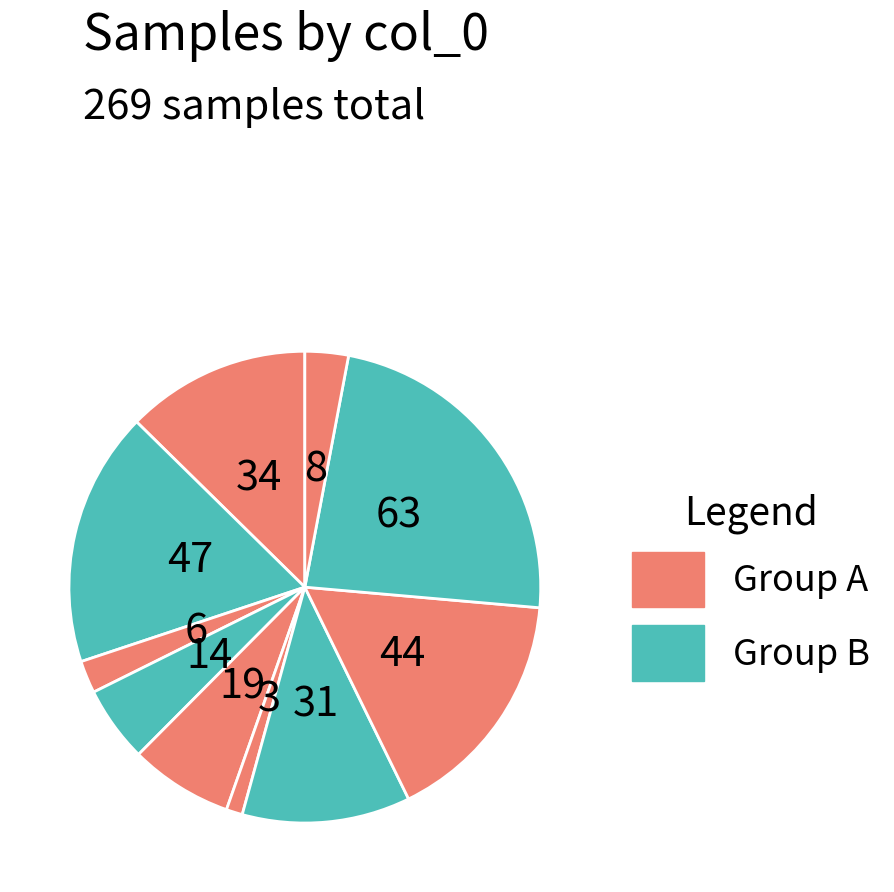

Count the number of slices in the pie.

10